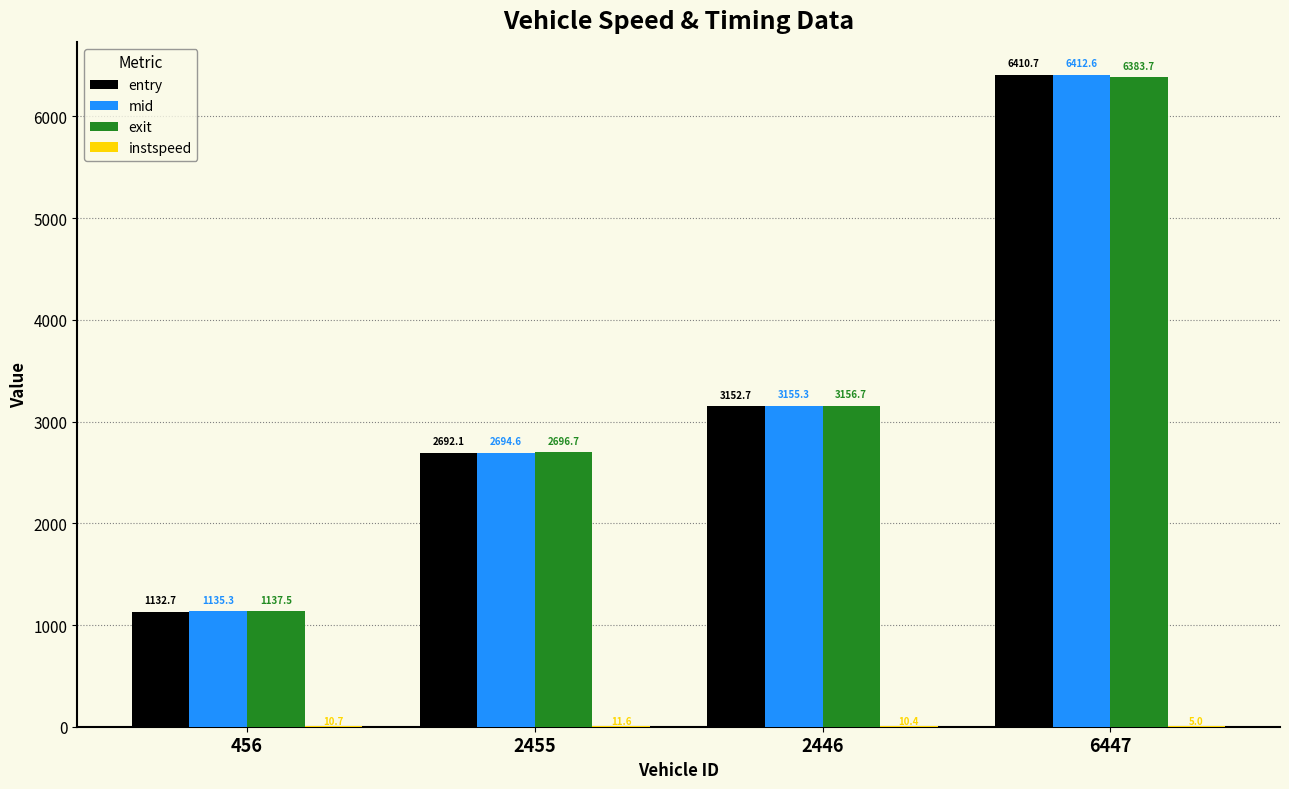

Is the value of exit at 6447 greater than the value of entry at 6447?

No